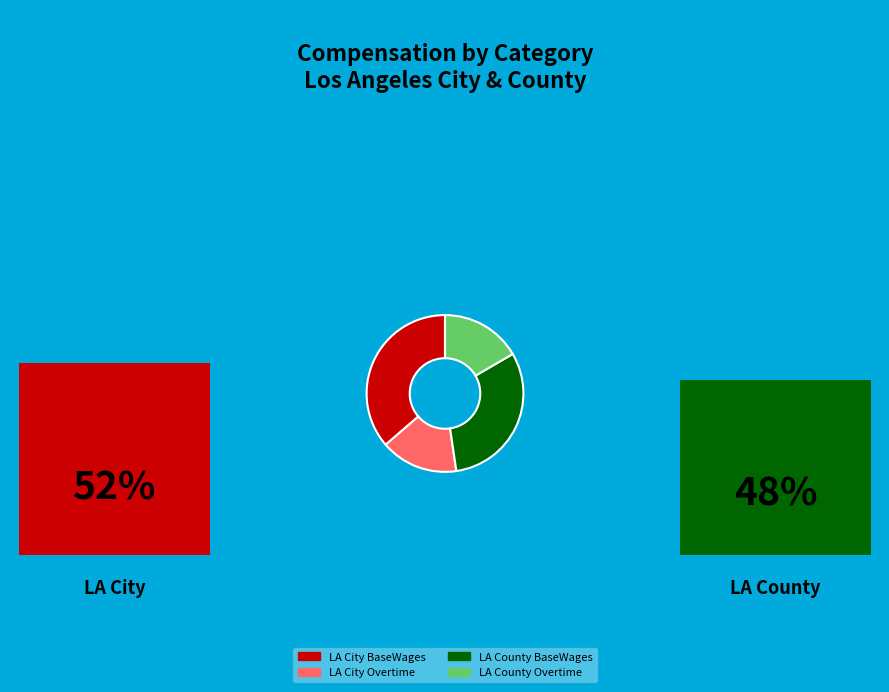

Does any single category account for the majority?

No